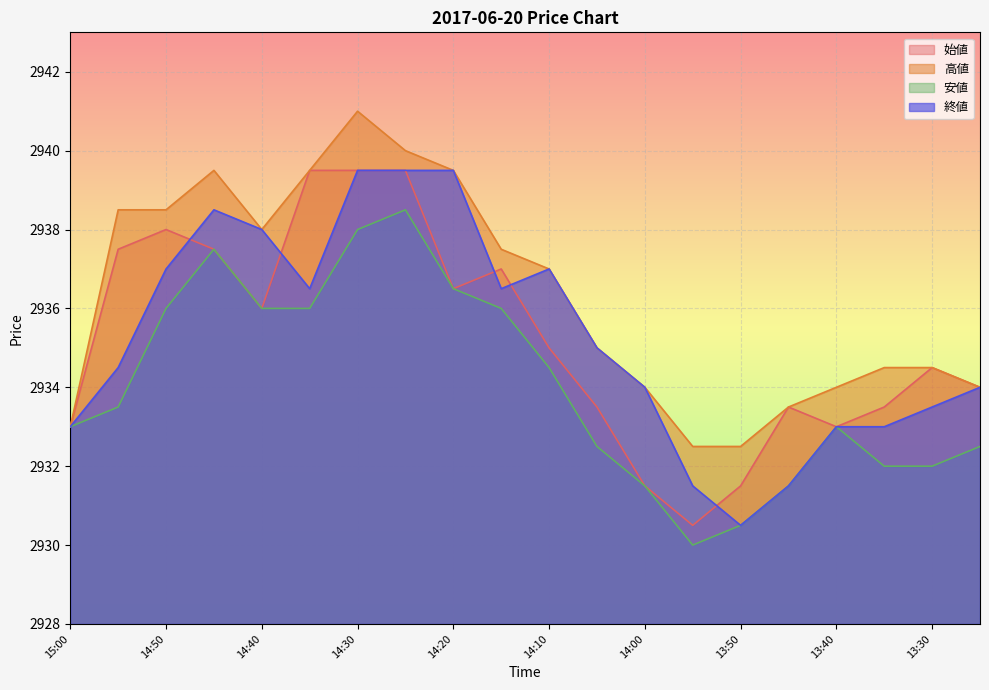

Where is the first local minimum for 終値?

14:35